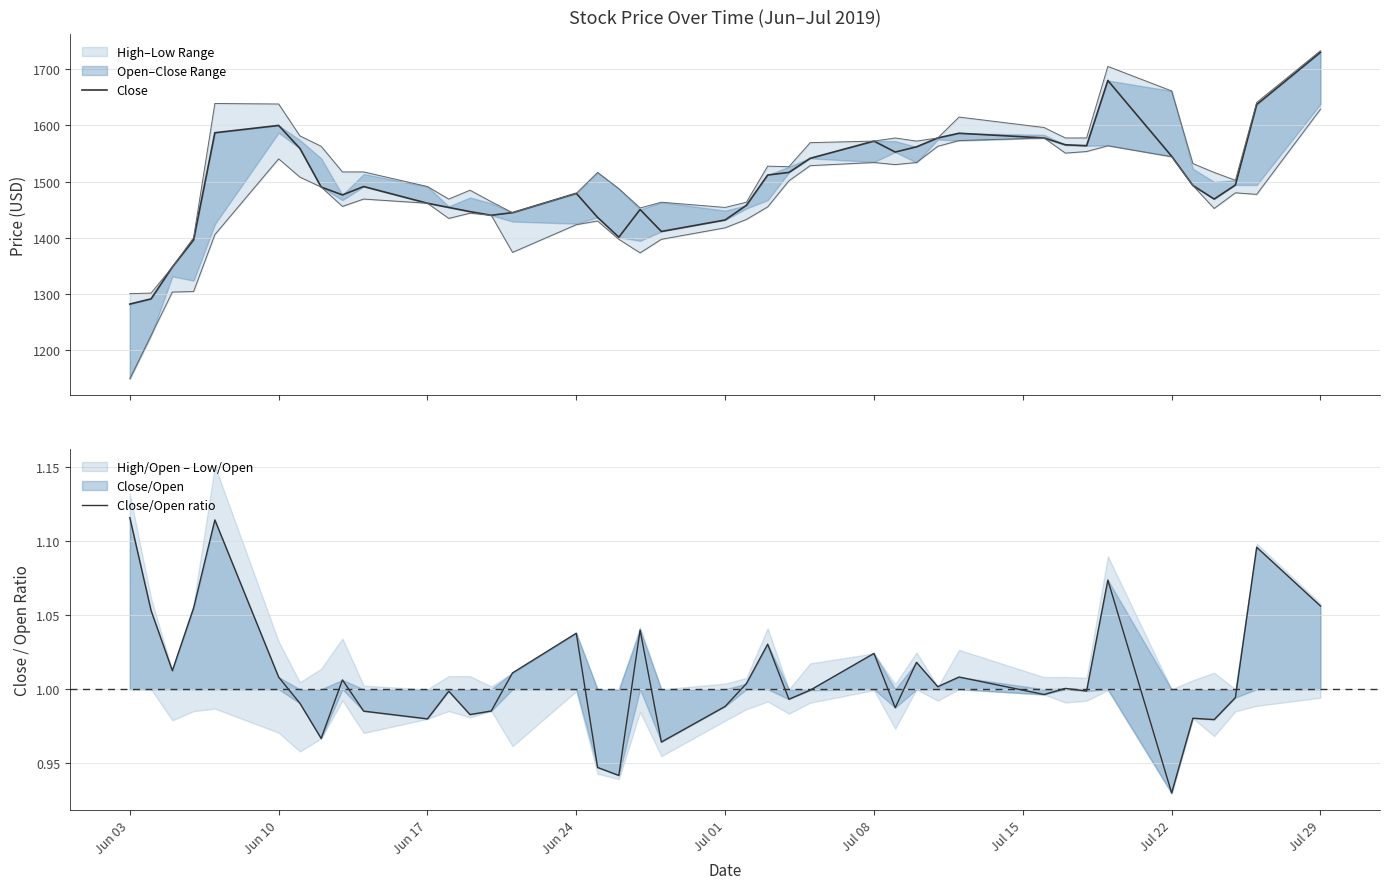

The Close/Open ratio series shows 0.3 at 11. True or false?

False